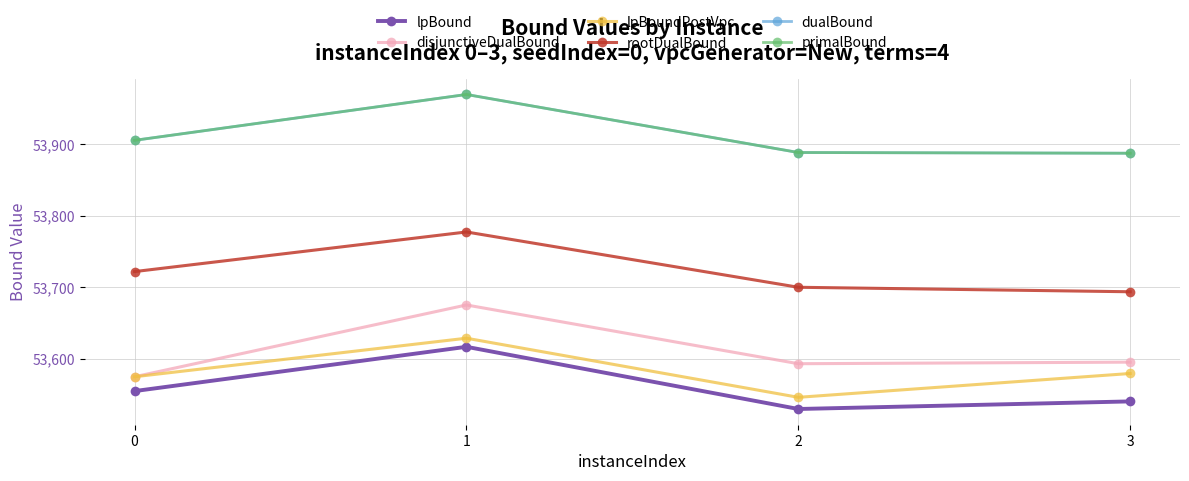

Rank the categories by rootDualBound value from lowest to highest.

3, 2, 0, 1